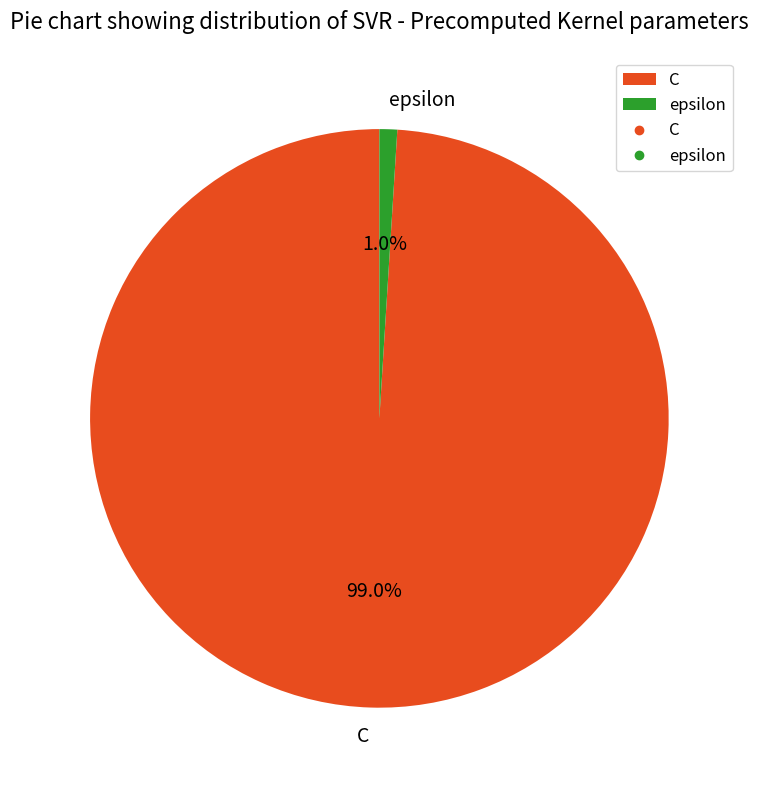

Combined, what portion of the pie is C and epsilon?

100.0%